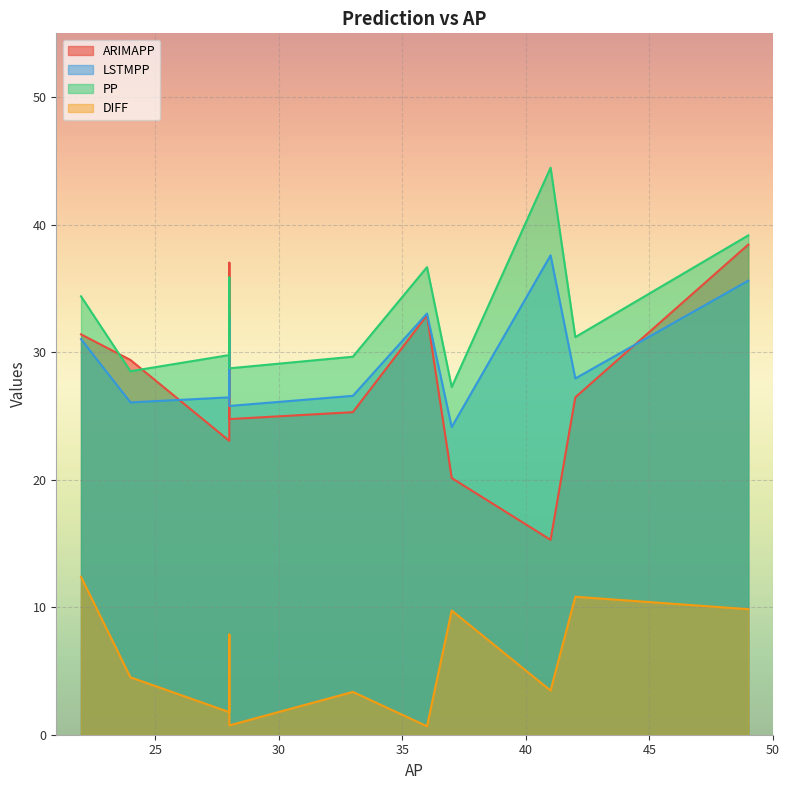

How many series are shown in this chart?

4